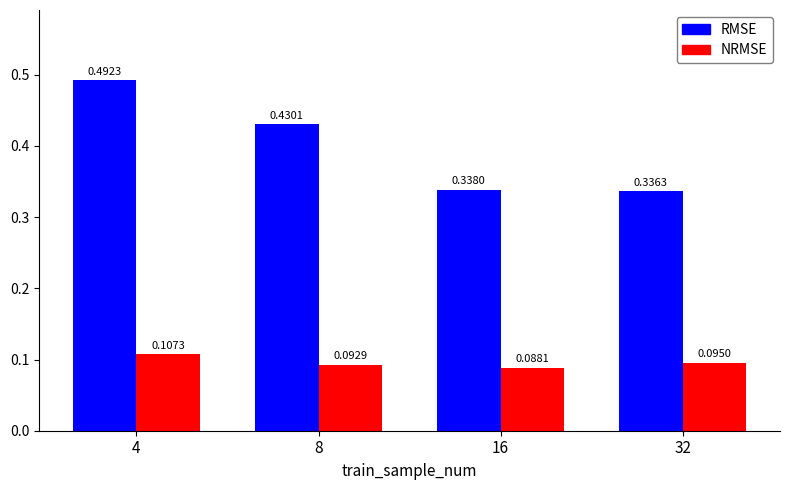

At which category is the sum across all series the highest?

4